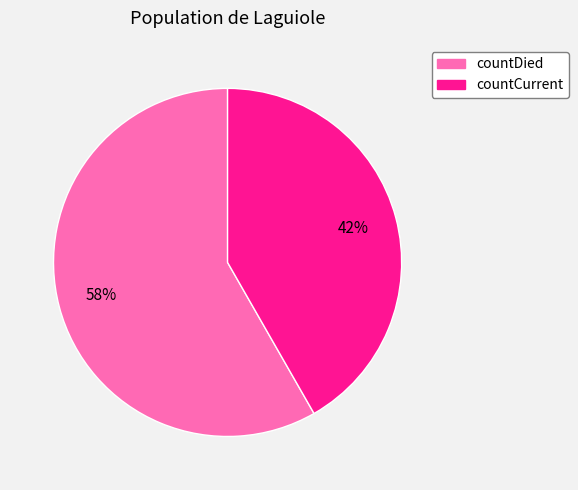

Is countDied the majority of the pie?

Yes